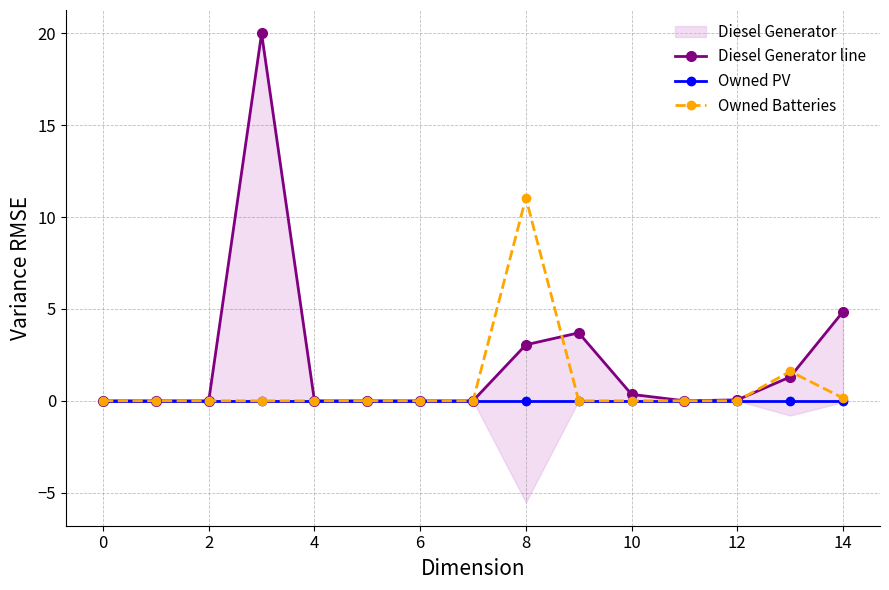

Does the chart have visible grid lines?

Yes